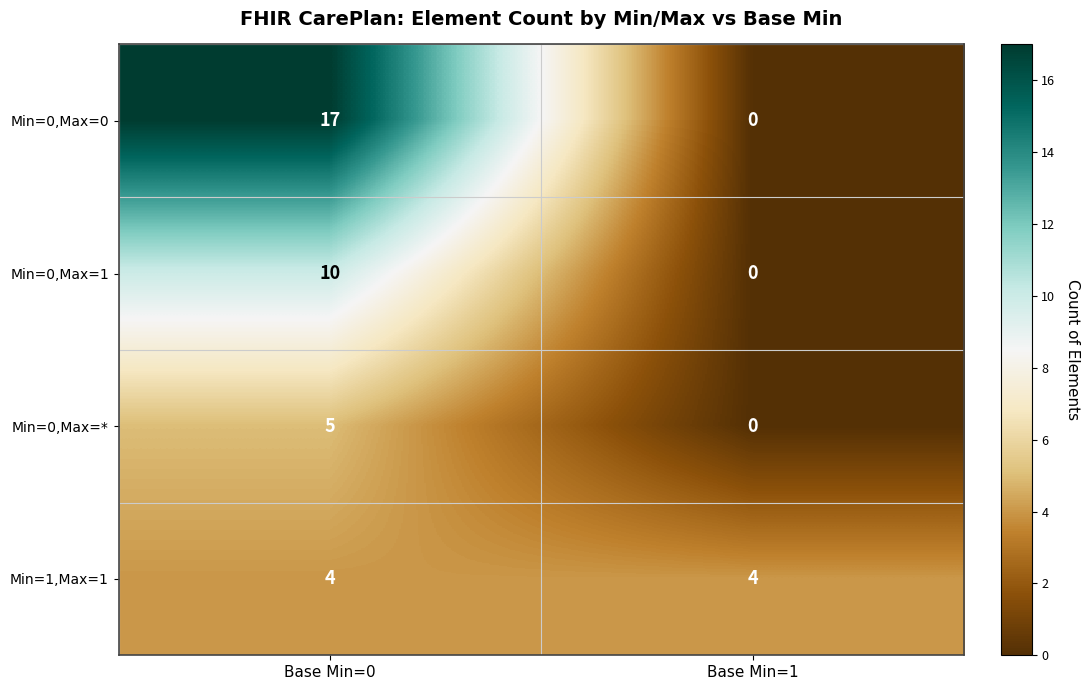

Rank the series by their average value, from lowest to highest.

Min=0,Max=*, Min=1,Max=1, Min=0,Max=1, Min=0,Max=0